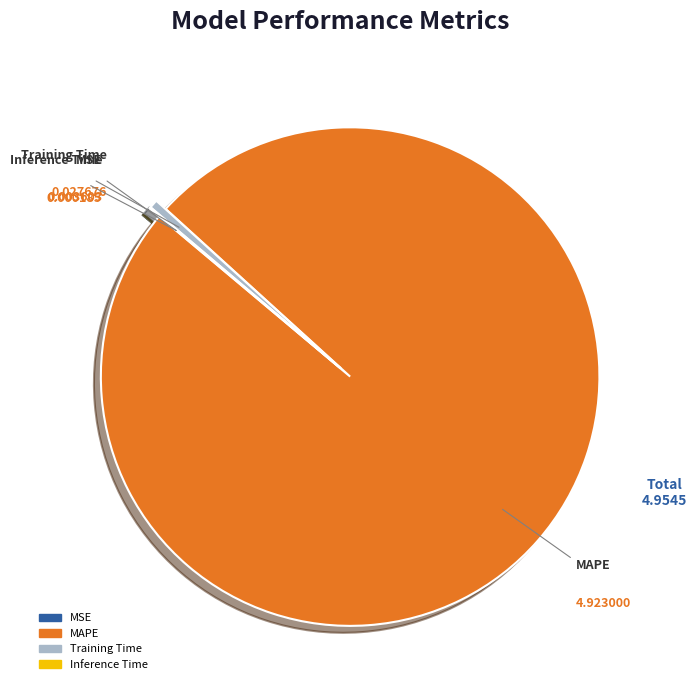

What is the largest slice in the pie chart?

MAPE